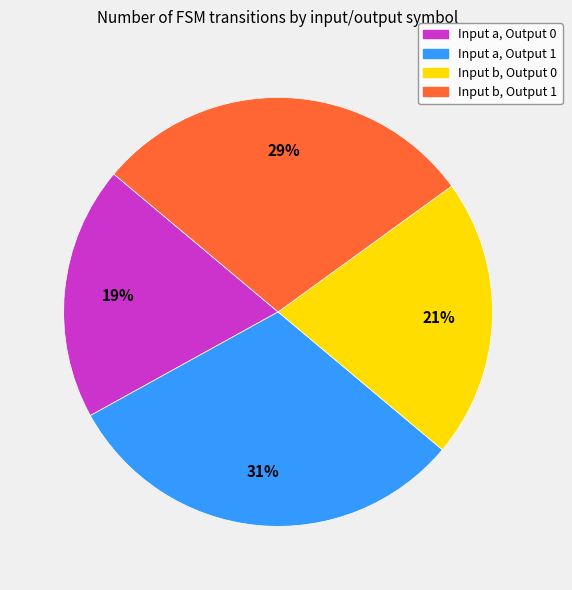

How many segments does this pie chart have?

4